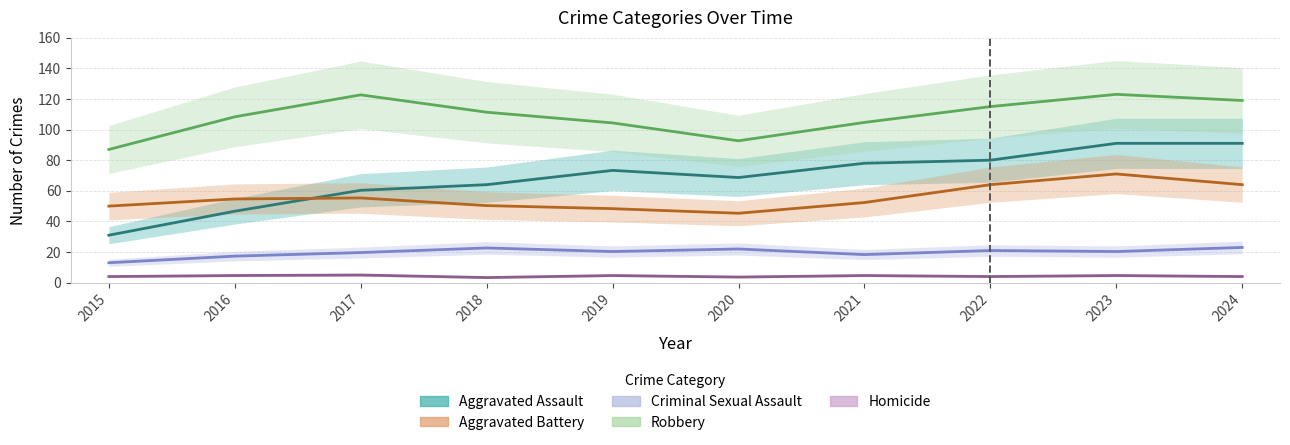

What is the difference between the highest and lowest values at 2020?

88